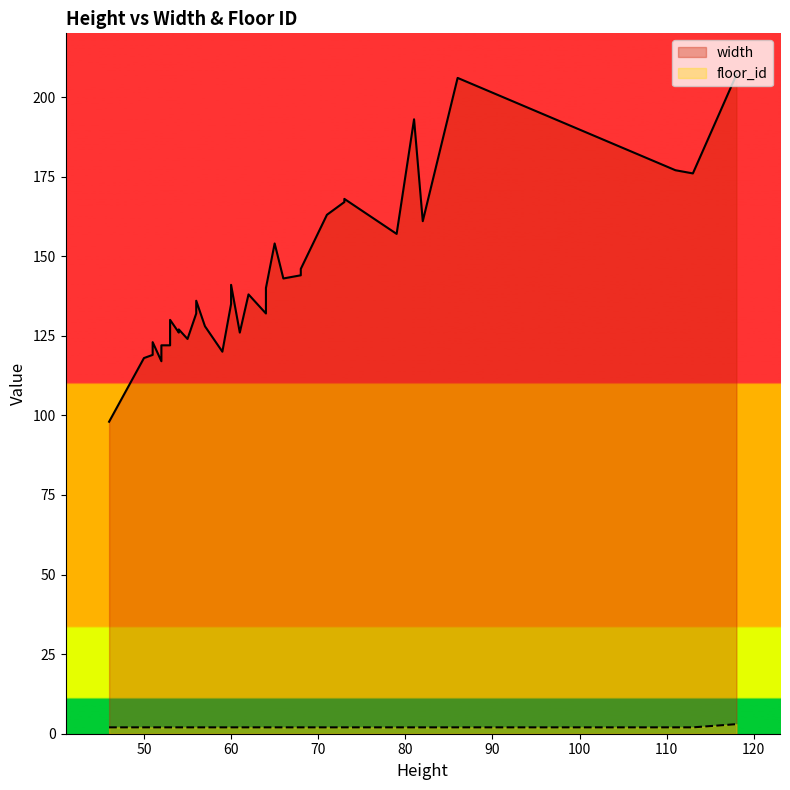

What is the smallest value displayed?

2